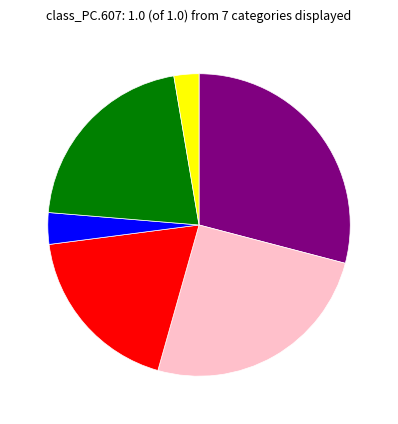

Does any single category account for the majority?

No